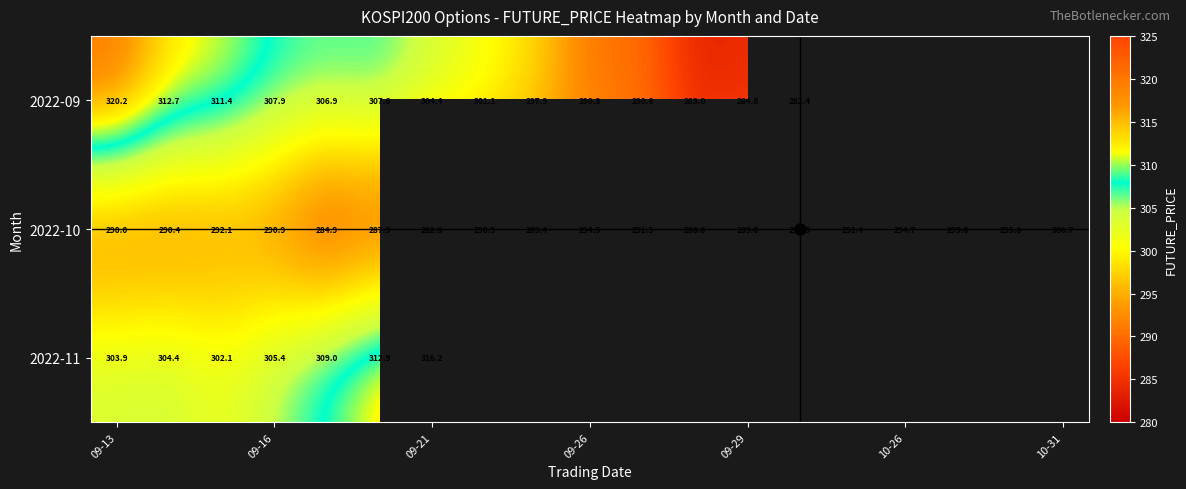

How many series are shown in this chart?

3